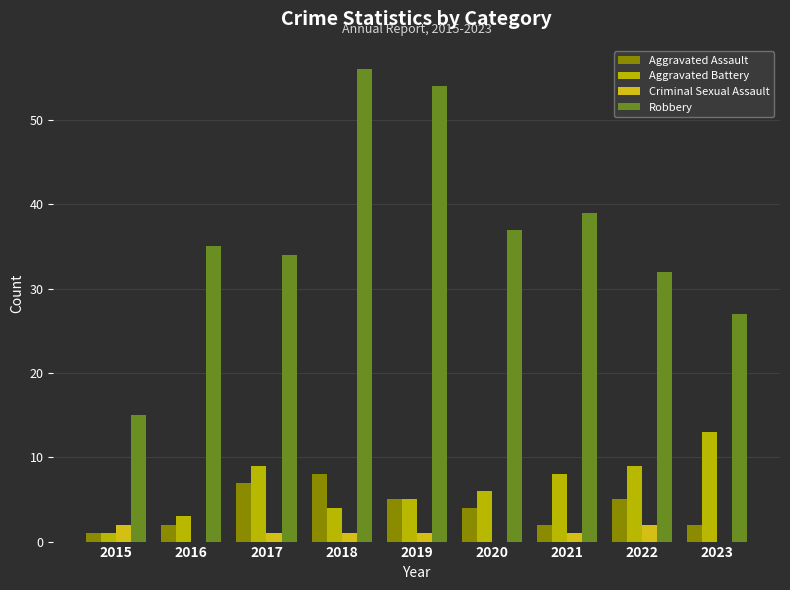

How many series are shown in this chart?

4